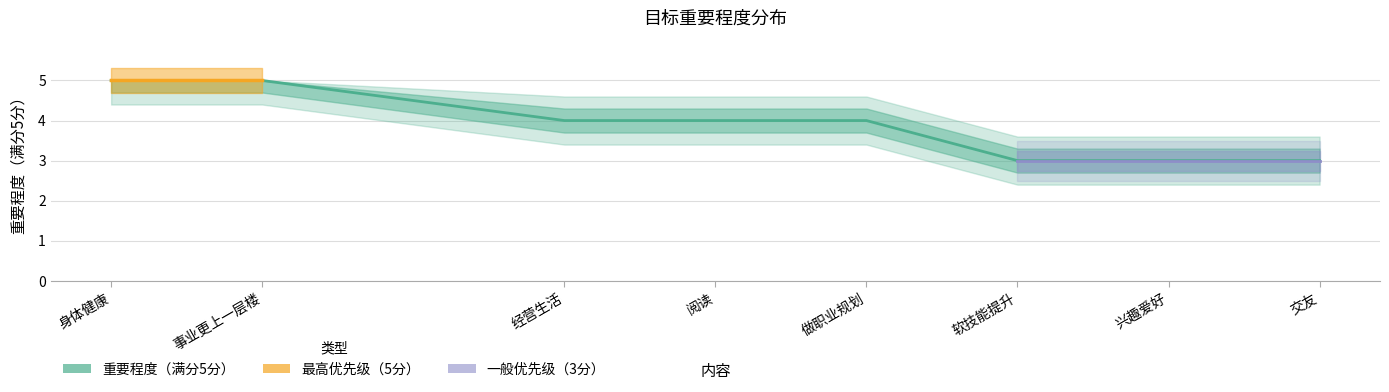

Approximately how many times larger is the value at 兴趣爱好 compared to 做职业规划?

0.8